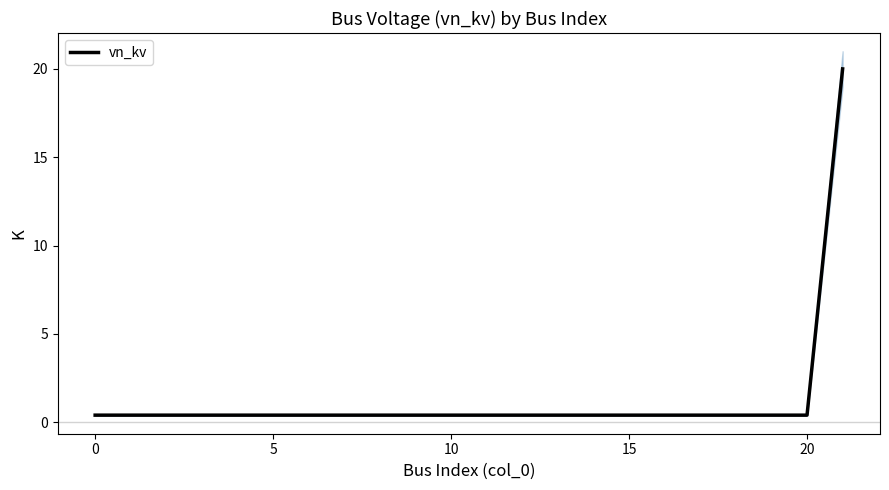

Between 13 and 21, which is larger?

21